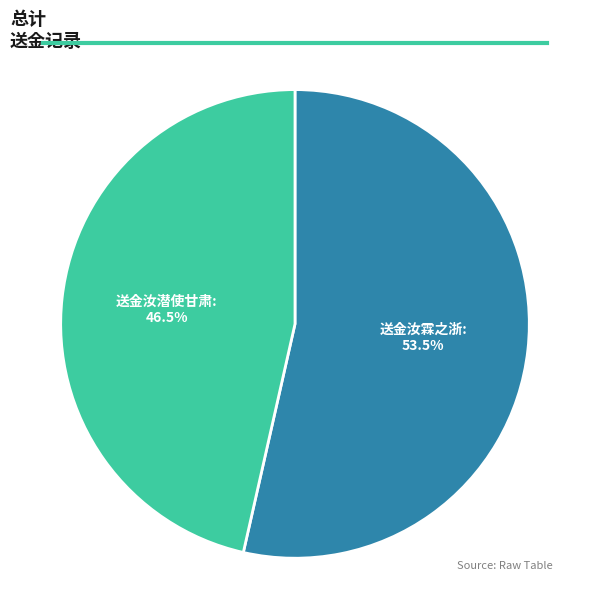

Is there any slice that represents more than half of the pie?

Yes